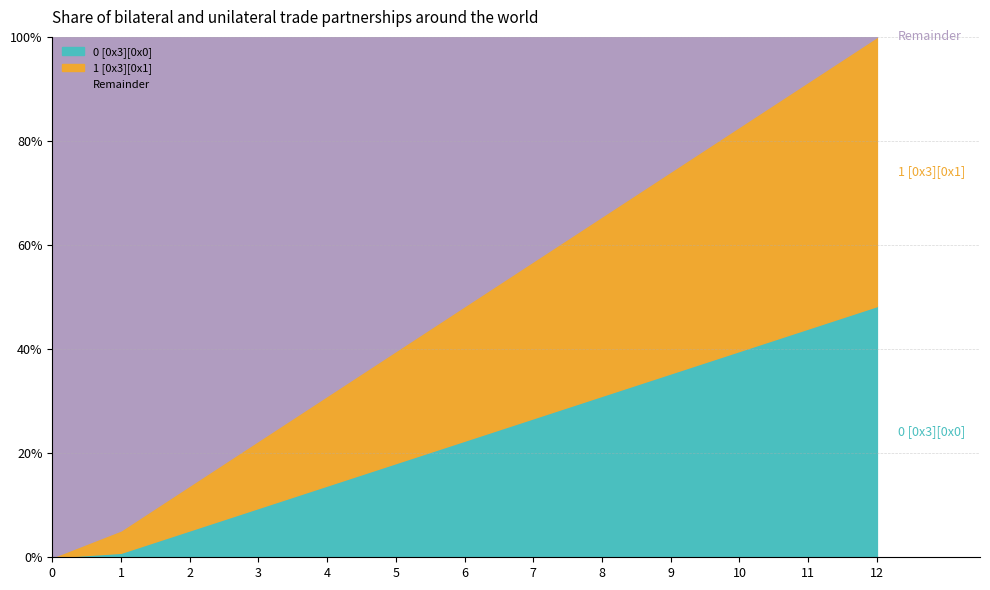

At which label does 0 [0x3][0x0] first exceed 26?

7